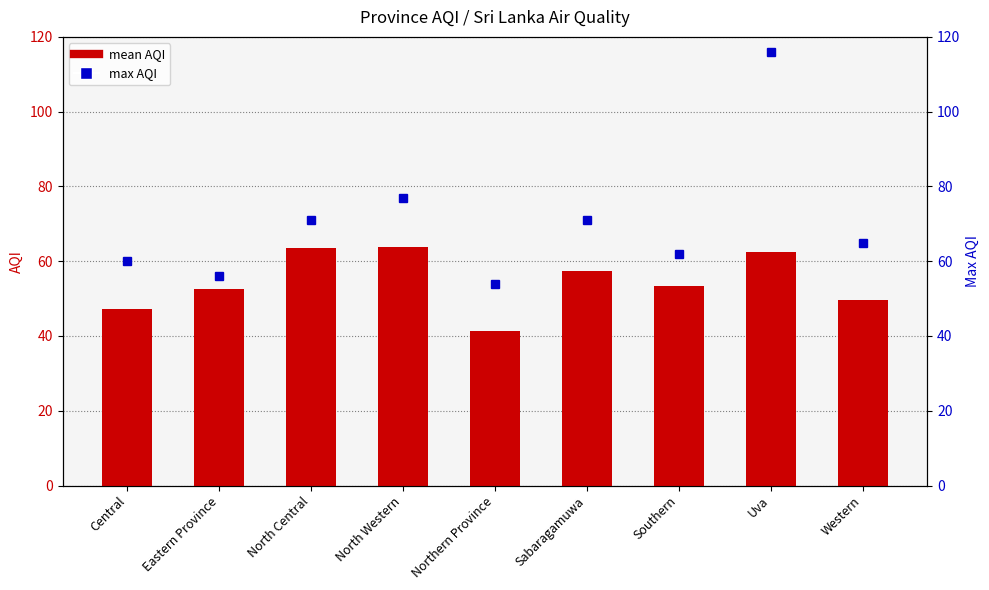

Which category has the lowest value in the Max AQI series?

Northern Province